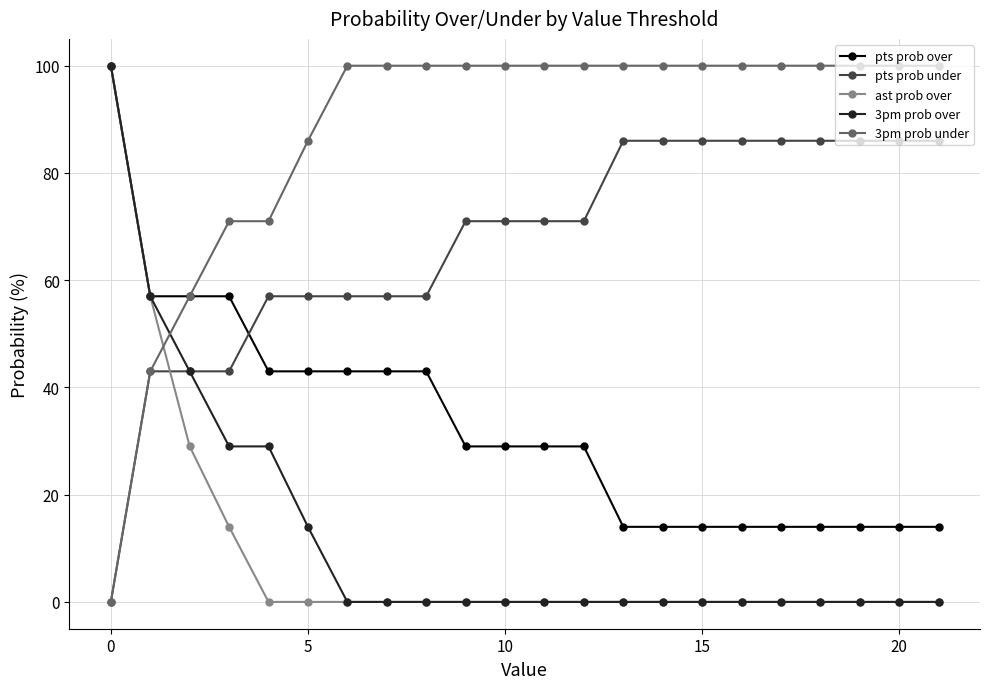

What is the value of the pts prob under point at the 10th from the left?

71